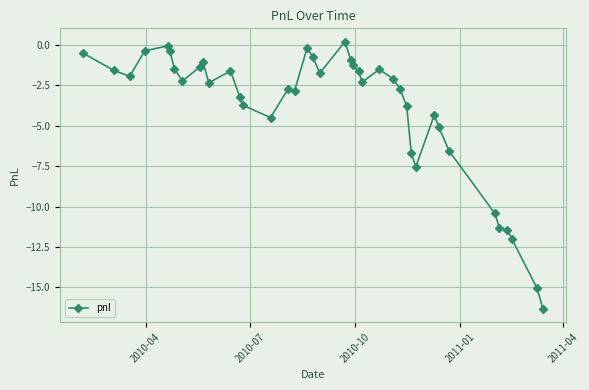

True or false: the data has more than 1 interior local peaks.

True